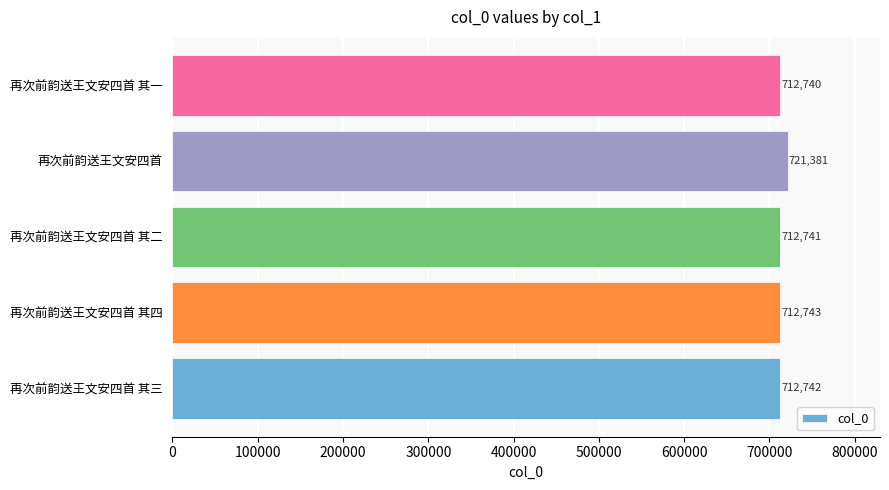

Which has a higher value, 再次前韵送王文安四首 其二 or 再次前韵送王文安四首 其四?

再次前韵送王文安四首 其四